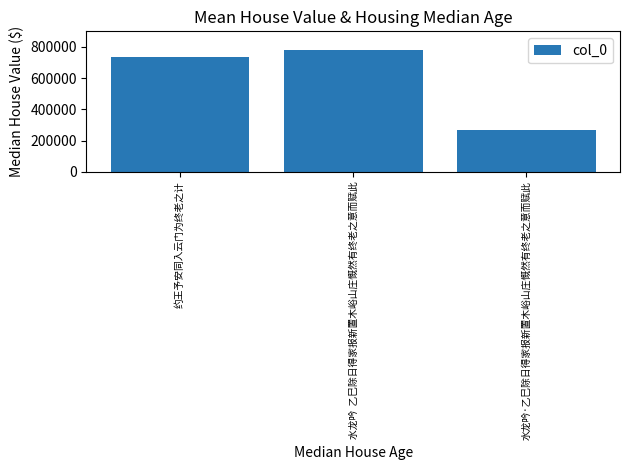

What is the change in value from 水龙吟  乙巳除日得家报新置木峪山庄慨然有终老之意而赋此 to 水龙吟·乙巳除日得家报新置木峪山庄慨然有终老之意而赋此?

-507670